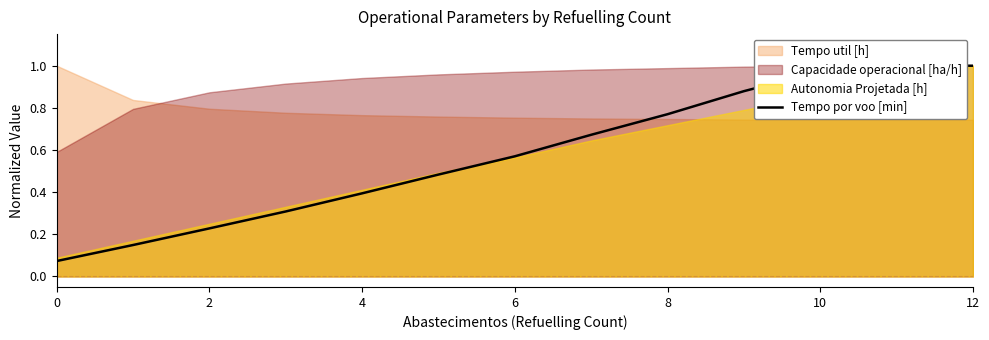

Is it true that Tempo por voo [min] equals 1.0 at 6?

False